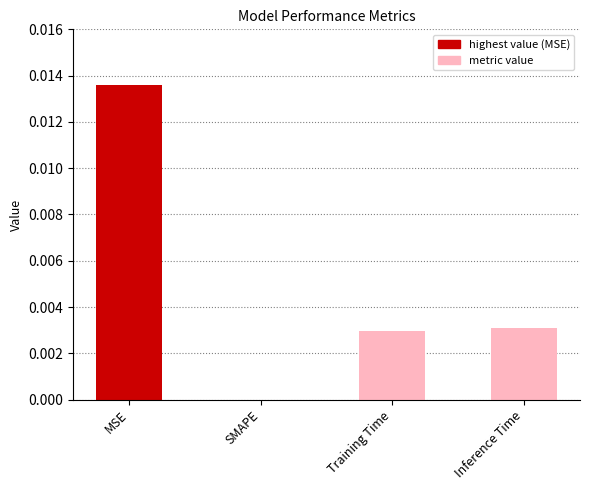

Which category has the highest value across all series?

MSE